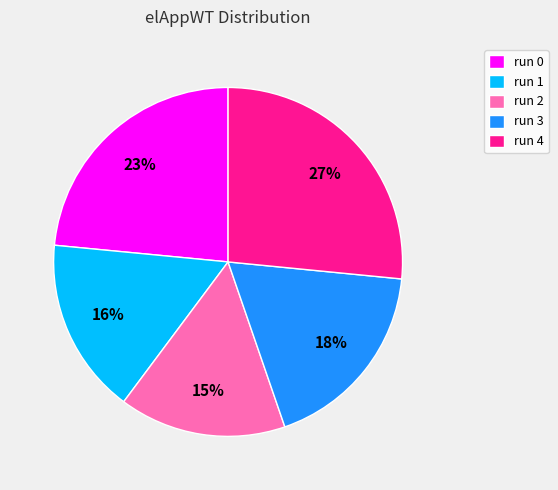

Is there any slice that represents more than half of the pie?

No